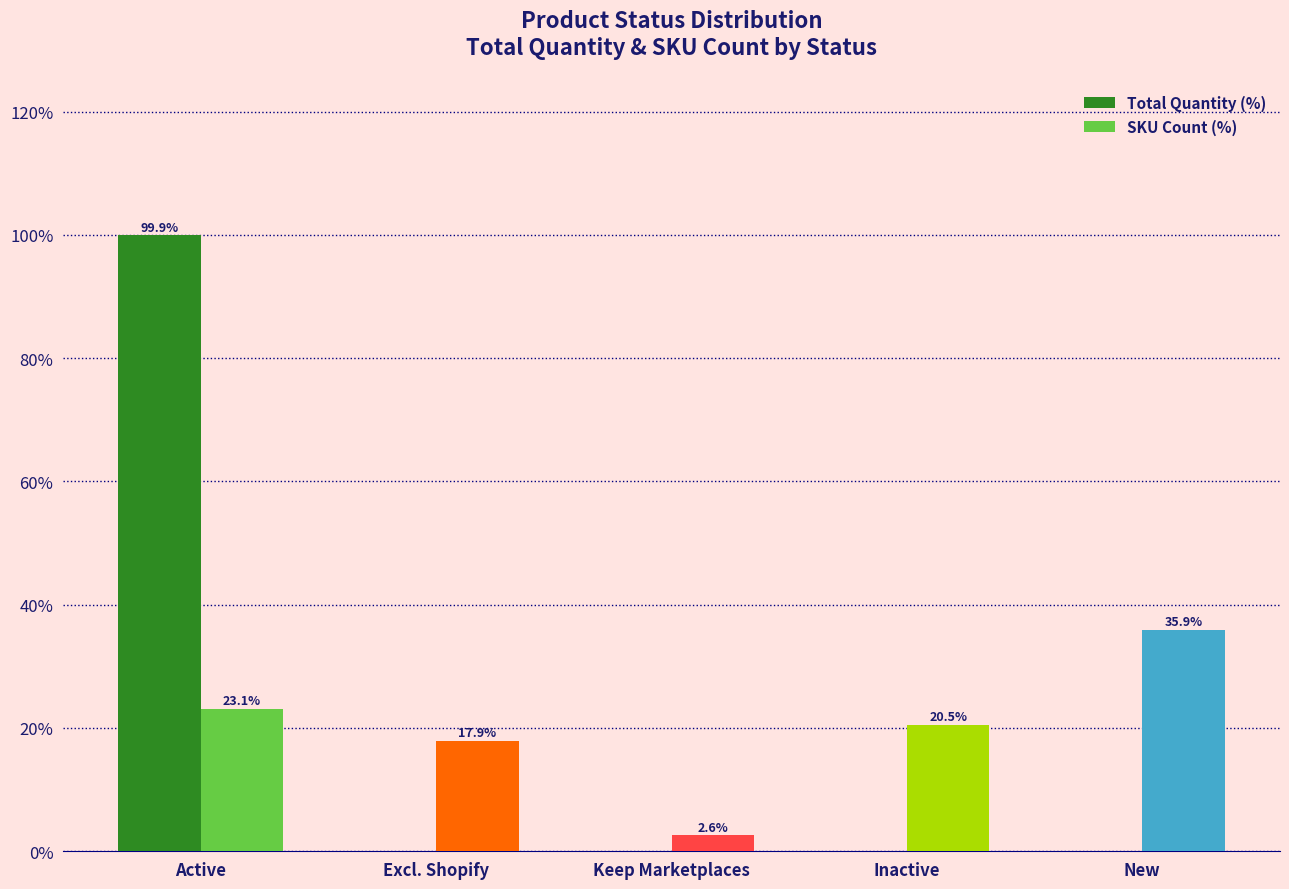

Between Active and Excl. Shopify, which series saw the biggest shift?

Total Quantity (%)